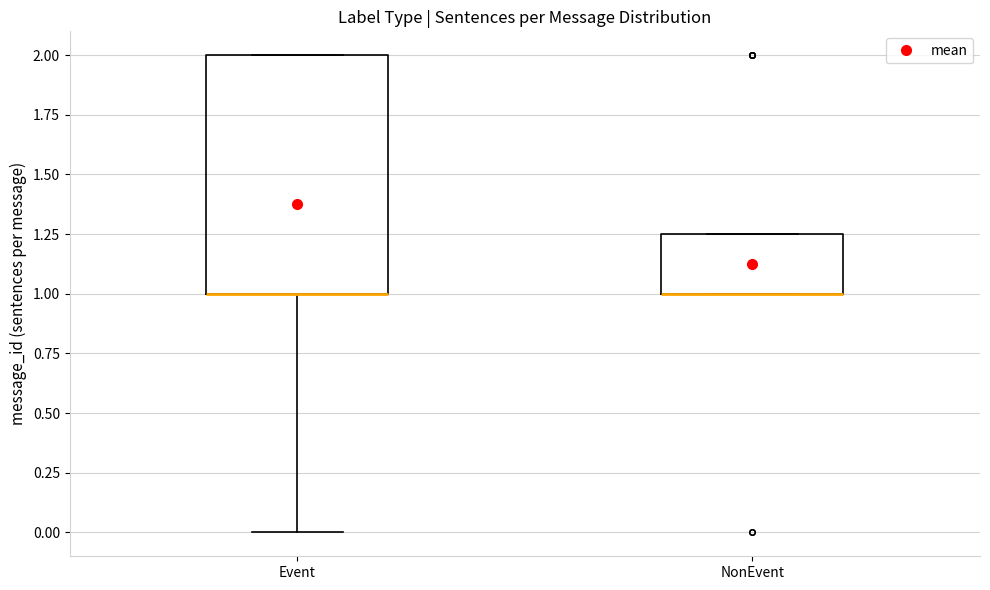

Where is the upper edge of the box for Event on the y-axis? The values are not printed on the chart, so give them approximately, as read against the axis.

2.00